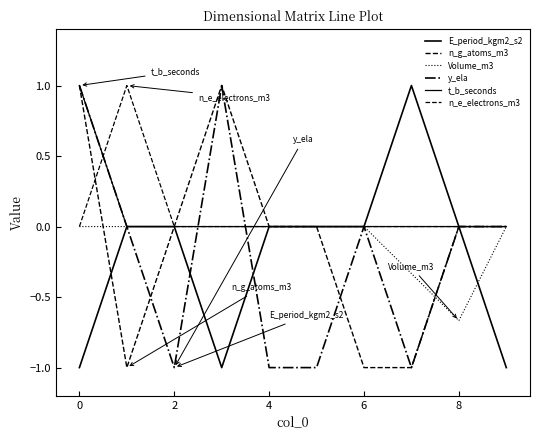

How many lines are shown in the chart?

6